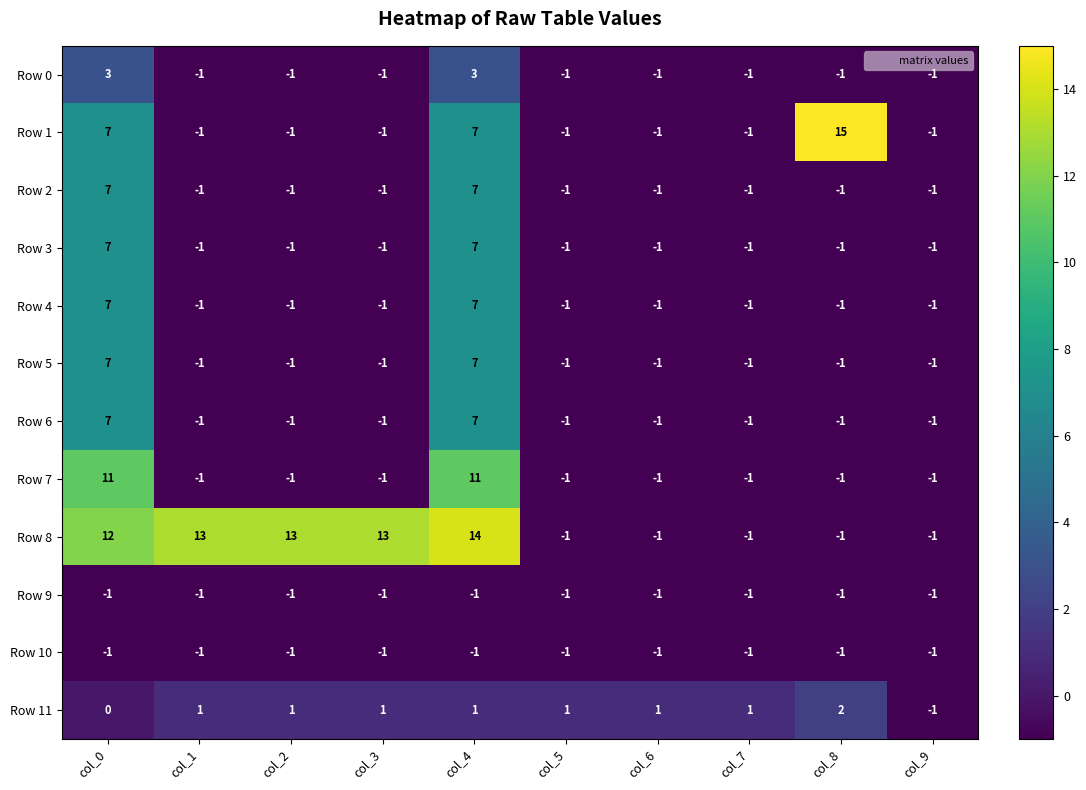

Which category has the highest value in the Row 1 series?

col_8